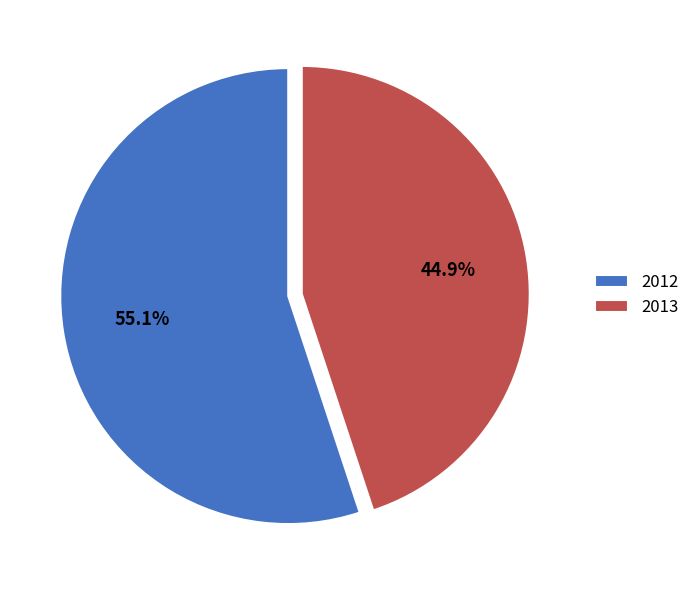

What percentage is the 2012 slice, to the nearest percent?

55%